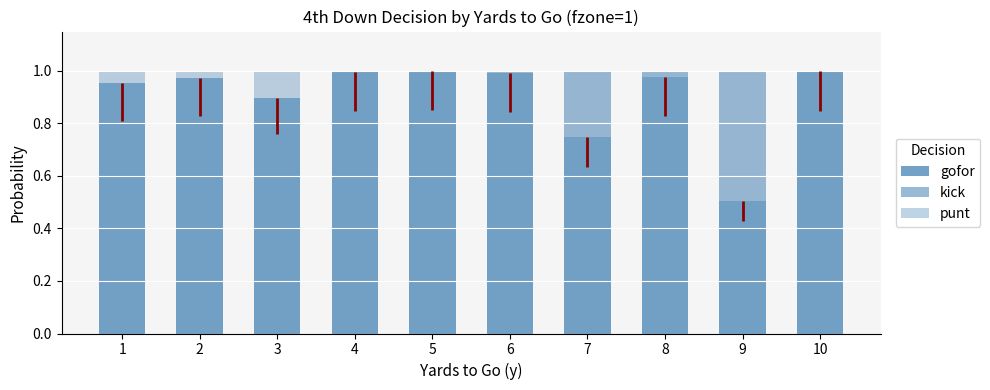

What are all the series names shown in the legend?

gofor, kick, punt